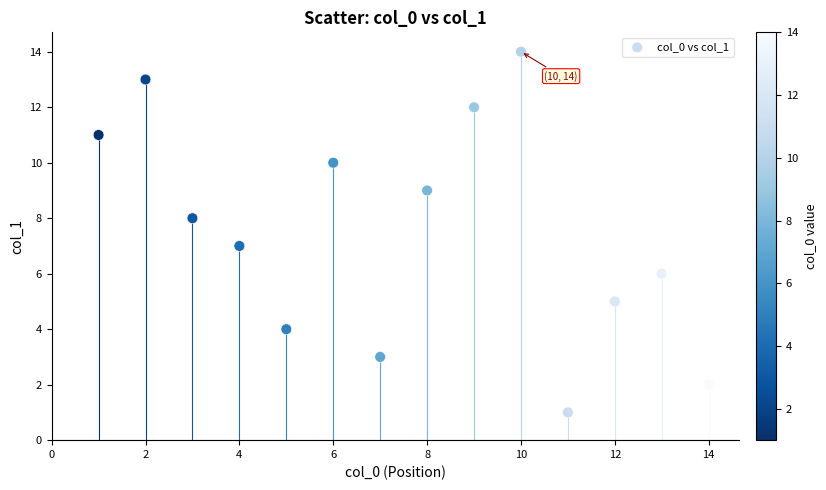

What is the range of Y values (max minus min)?

13